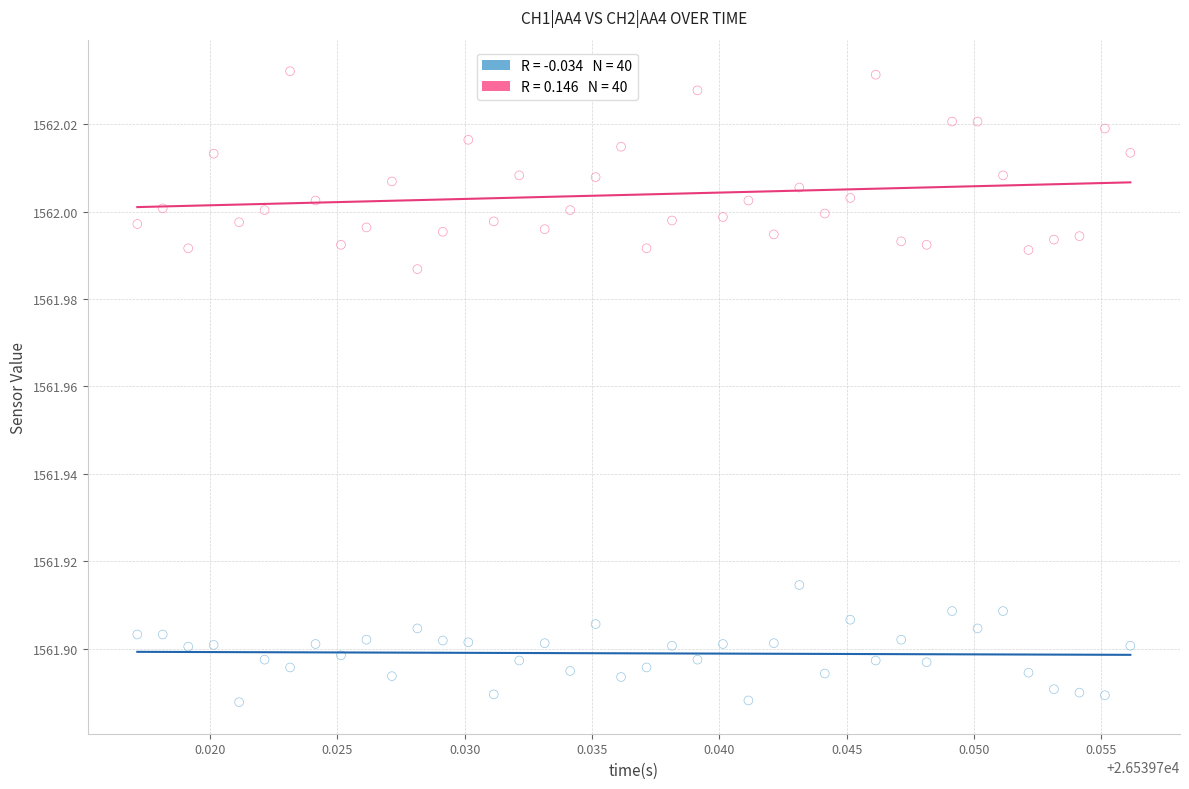

Count the number of points in this scatter plot.

80